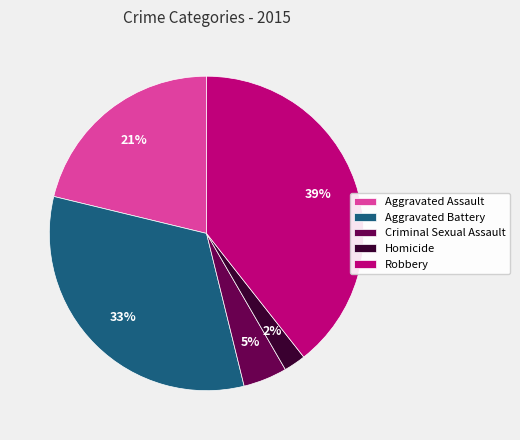

Count the number of slices in the pie.

5